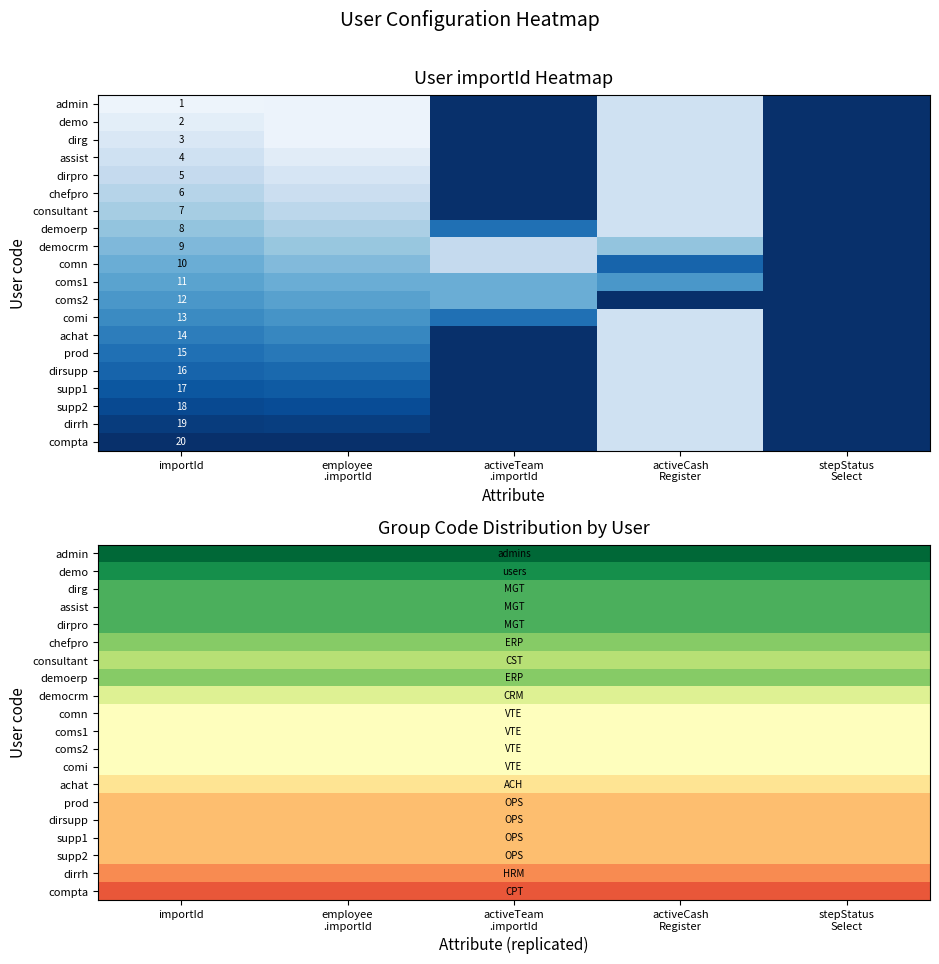

What is the difference between the highest and lowest values at activeTeam
.importId?

10